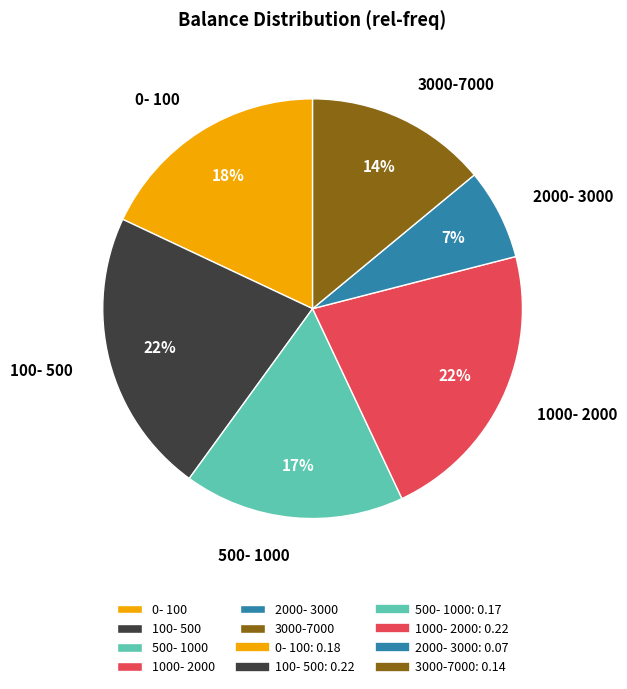

What percentage is the 100- 500 slice, to the nearest percent?

22%